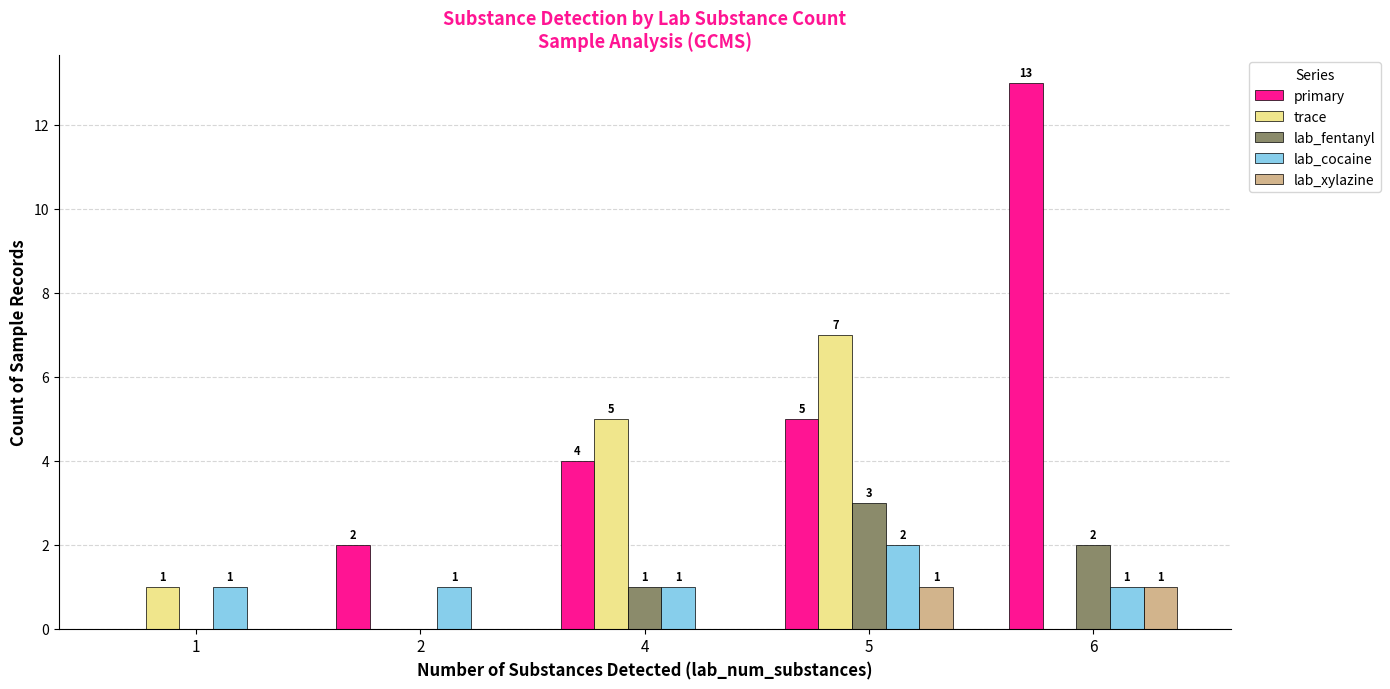

Which series has the widest spread of values?

primary